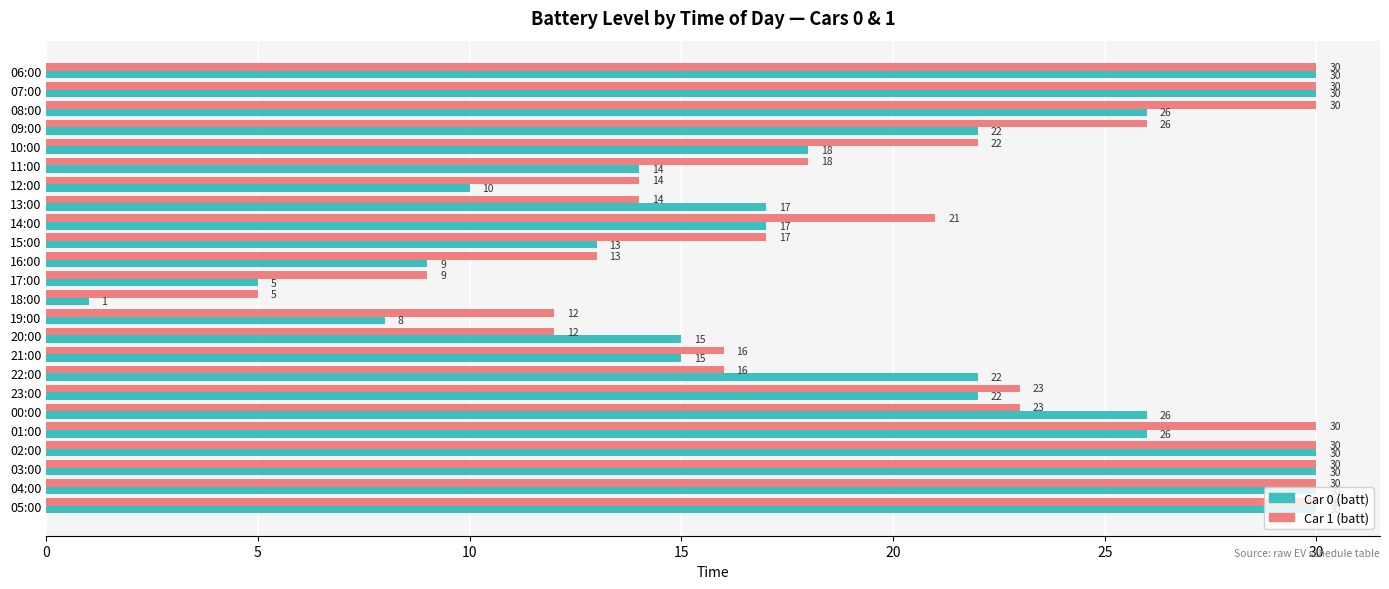

What value does the Car 0 (batt) series have at 06:00, to the nearest 10?

30